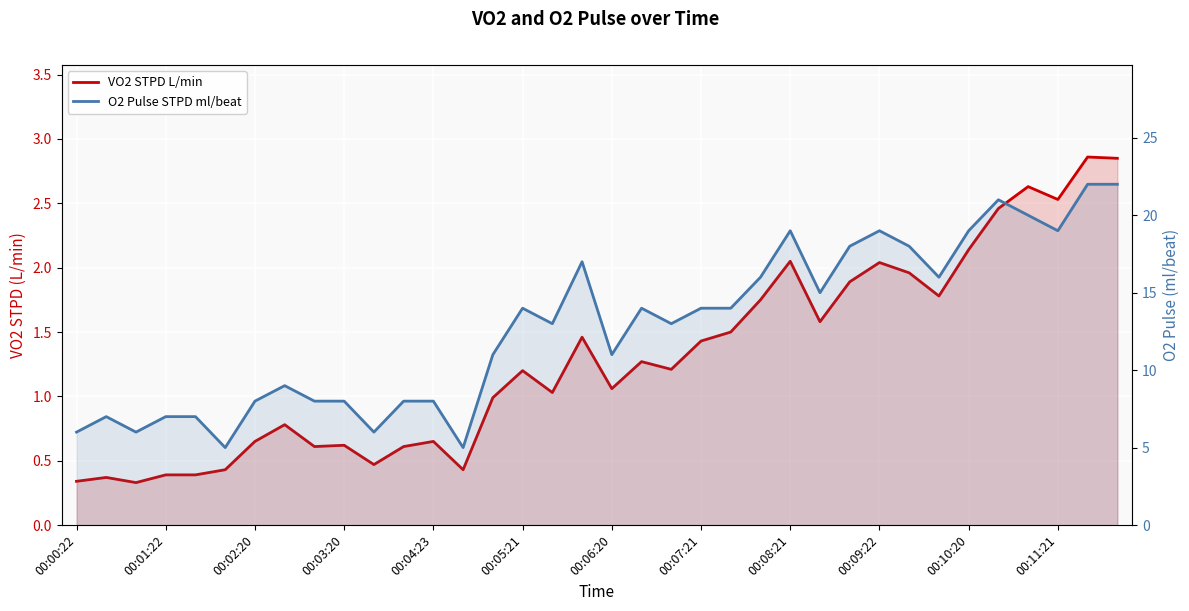

Which has a higher value, 00:01:22 or 00:07:21?

00:07:21